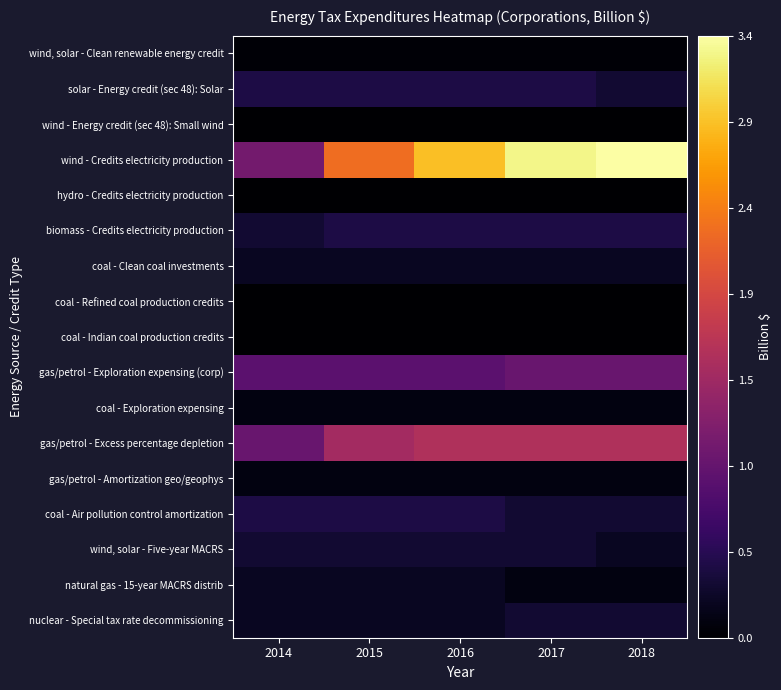

What is the spread (max minus min) of values at 2014?

1.1